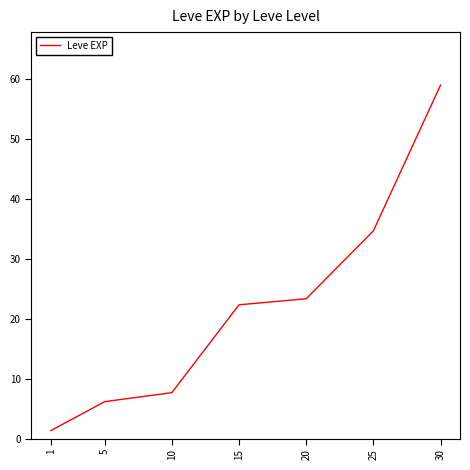

Between 25 and 5, which is larger?

25